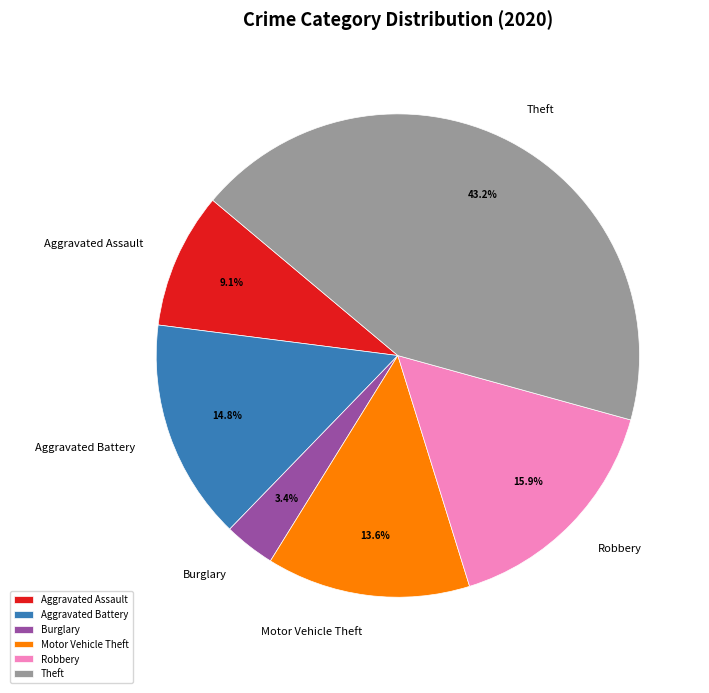

What percentage is NOT represented by Robbery?

84.1%